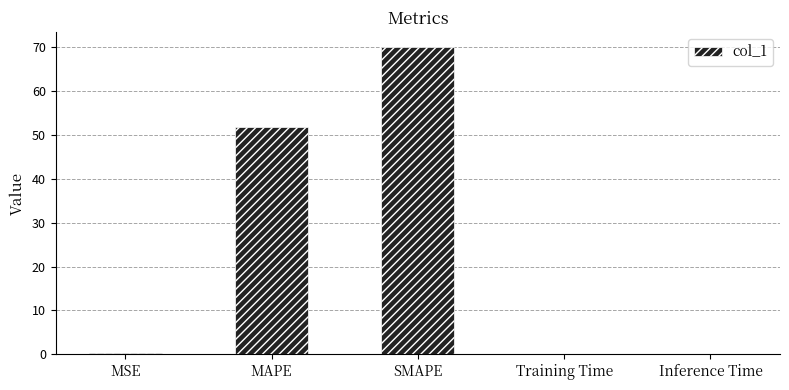

At which label is the value closest to 34?

MAPE